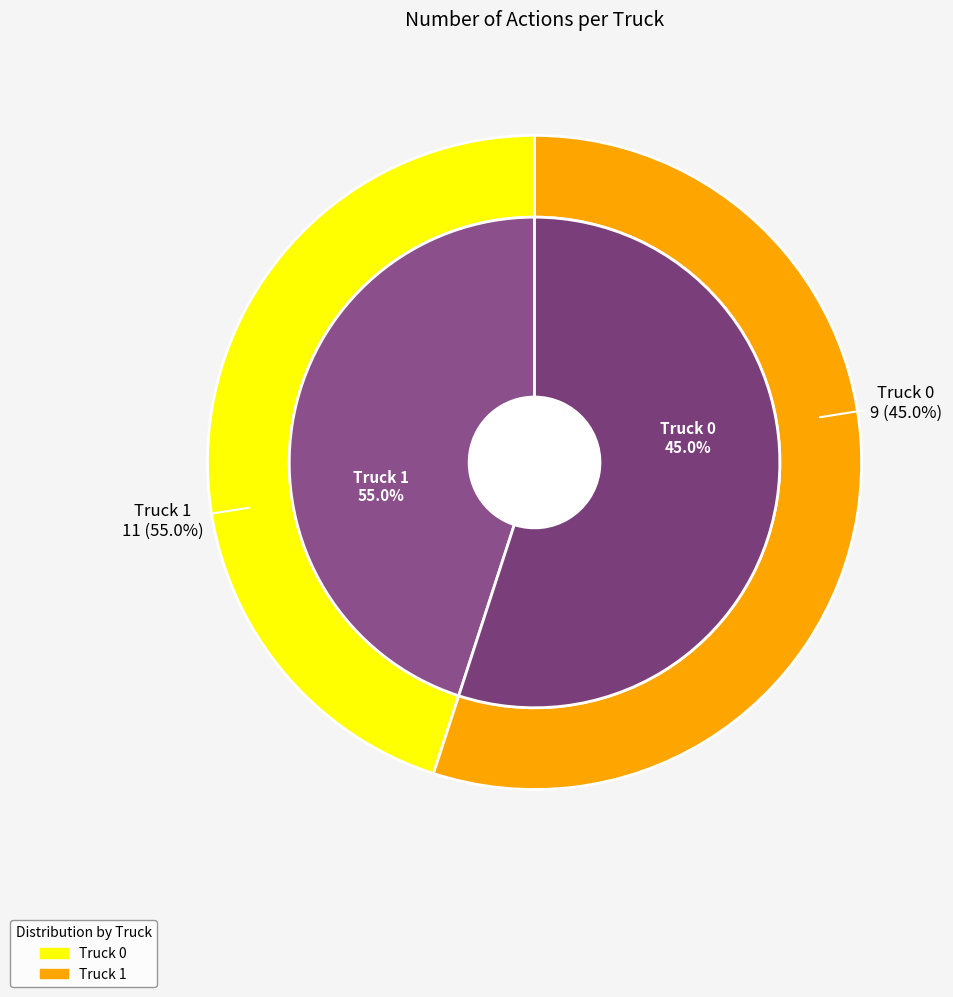

How many segments does this pie chart have?

2